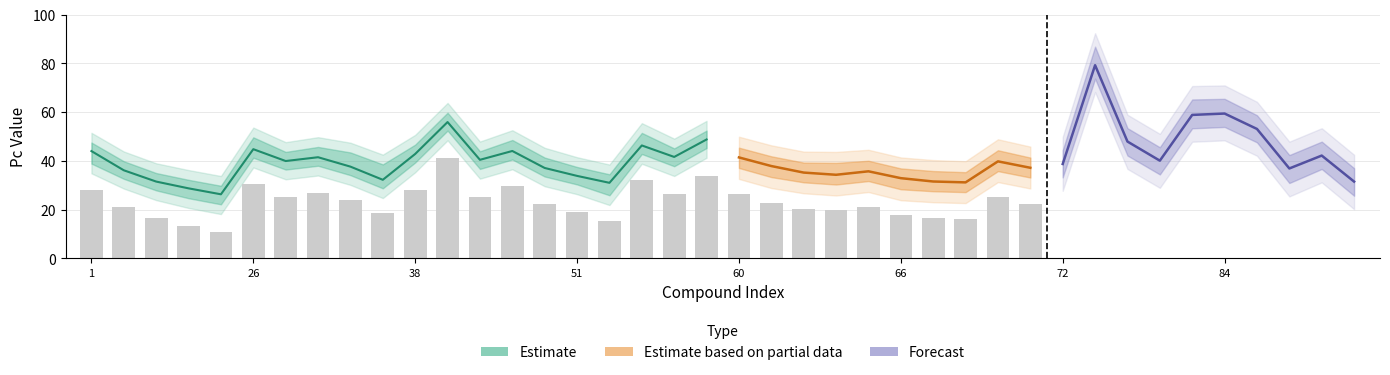

What is the difference between the highest and lowest values at 10?

5.2